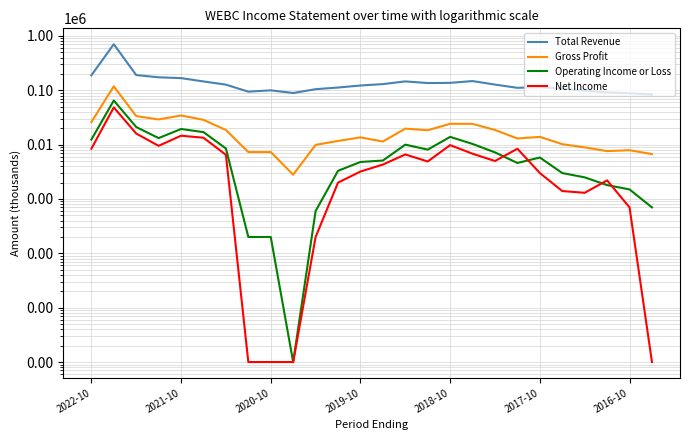

What is the label of the 14th point from the left?

13